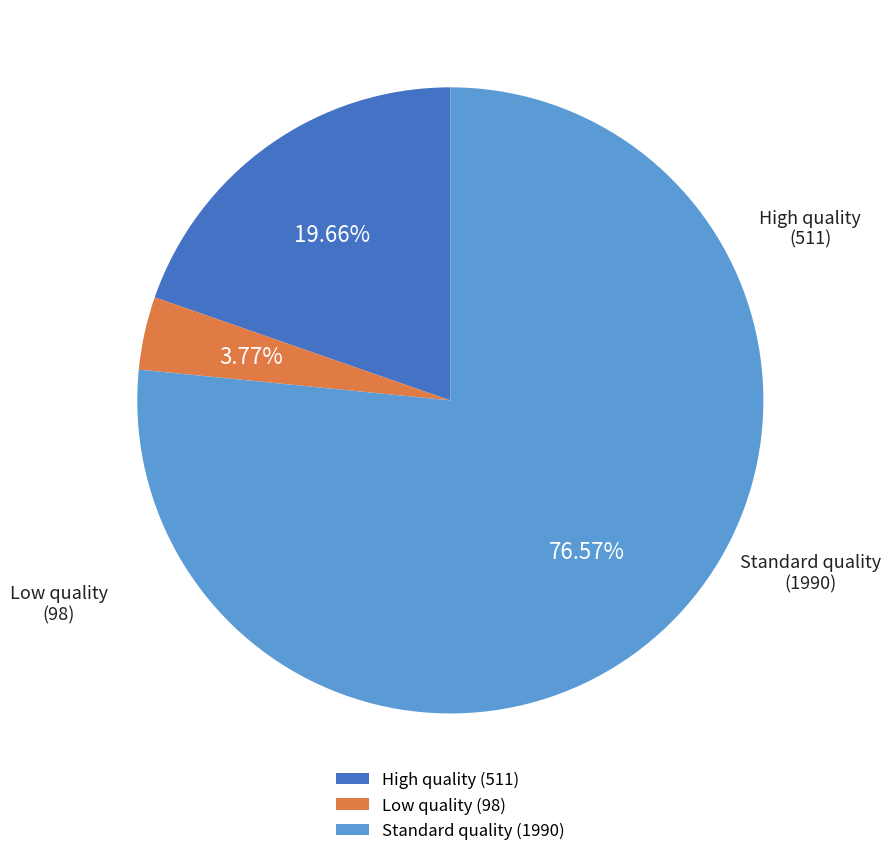

To the nearest percent, what percentage of the pie is Standard quality?

77%